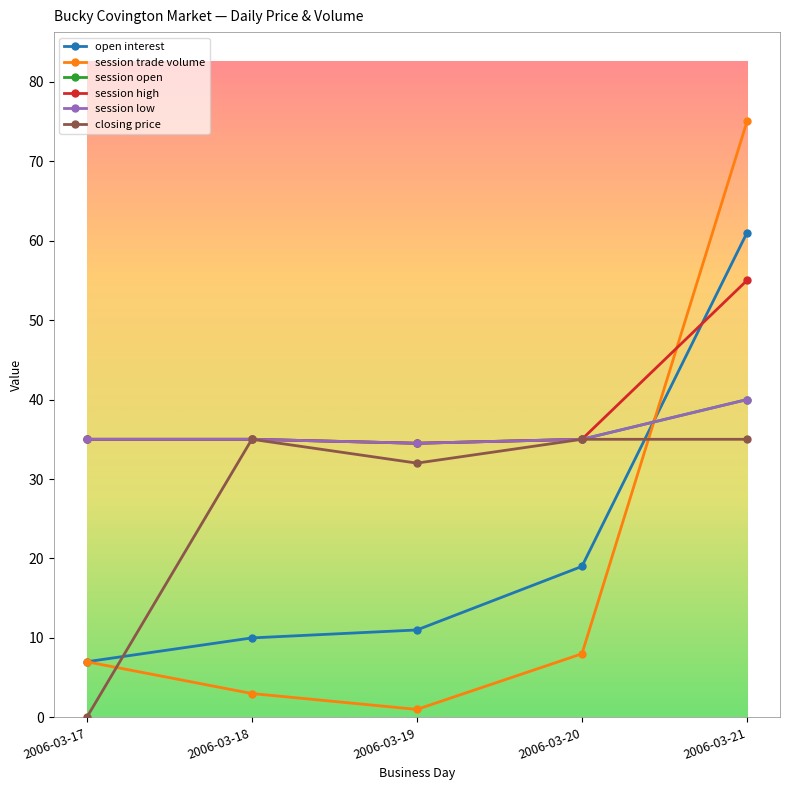

Does the chart have visible grid lines?

No